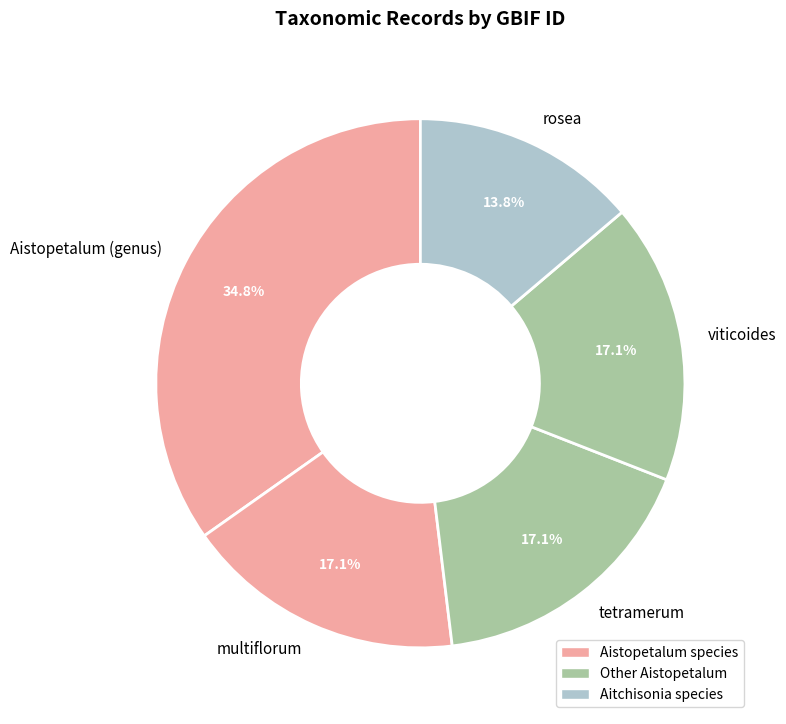

Count the number of slices in the pie.

5